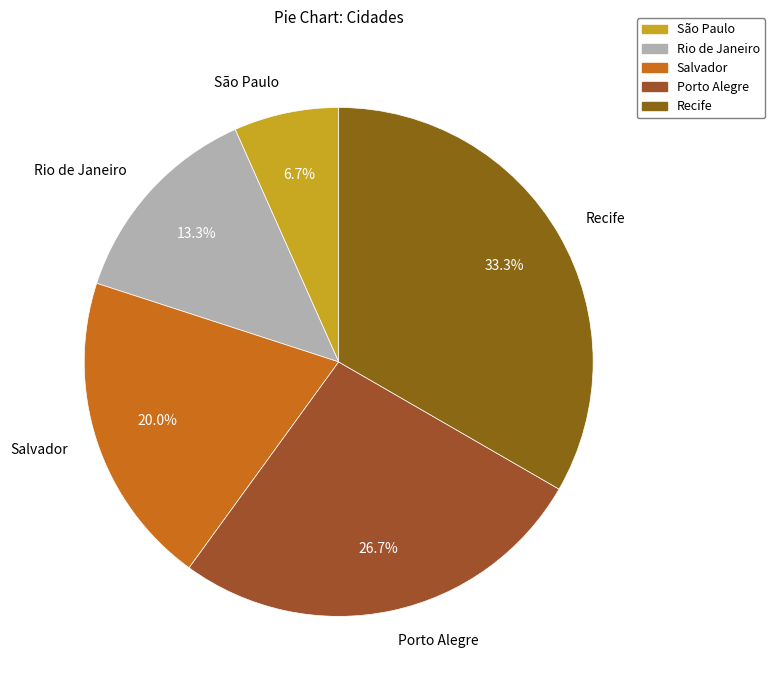

Is the sum of Recife and Porto Alegre greater than half?

Yes